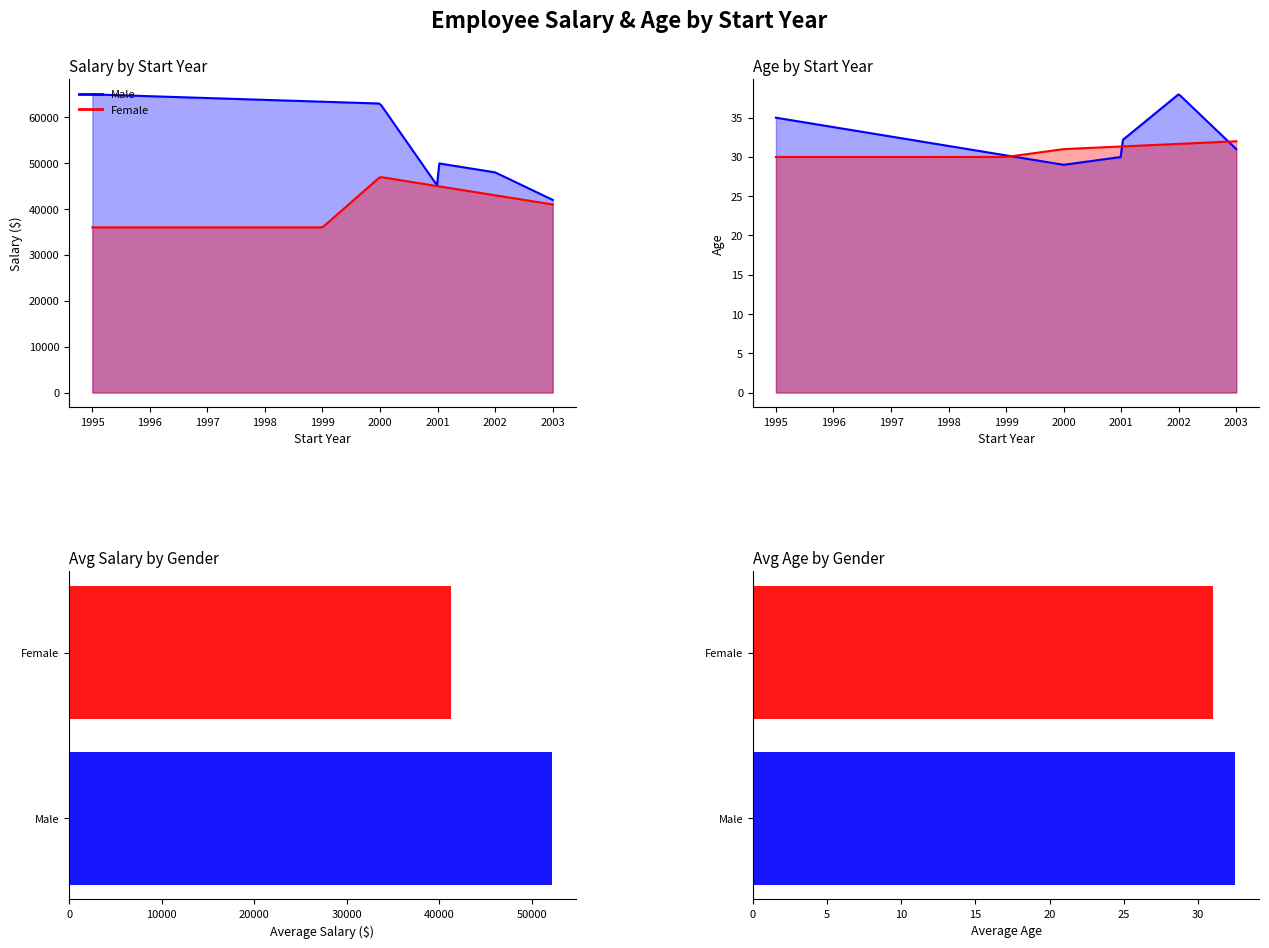

How many data points in Salary are less than 47000?

4